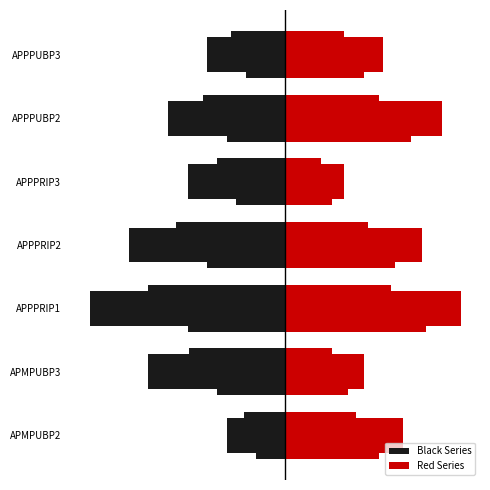

What is the minimum value shown in the chart?

-1.0